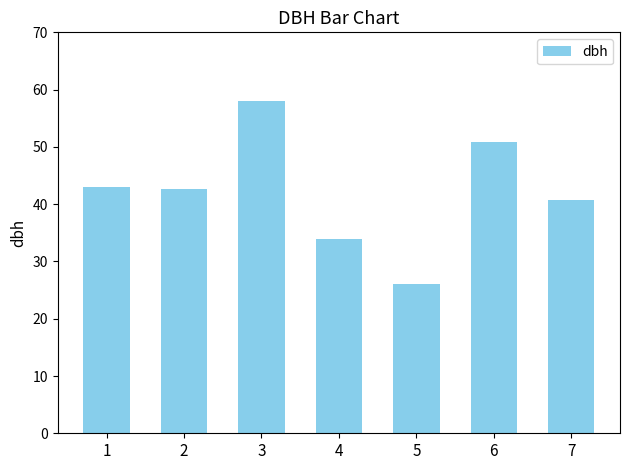

What is the minimum value shown in the chart?

26.1